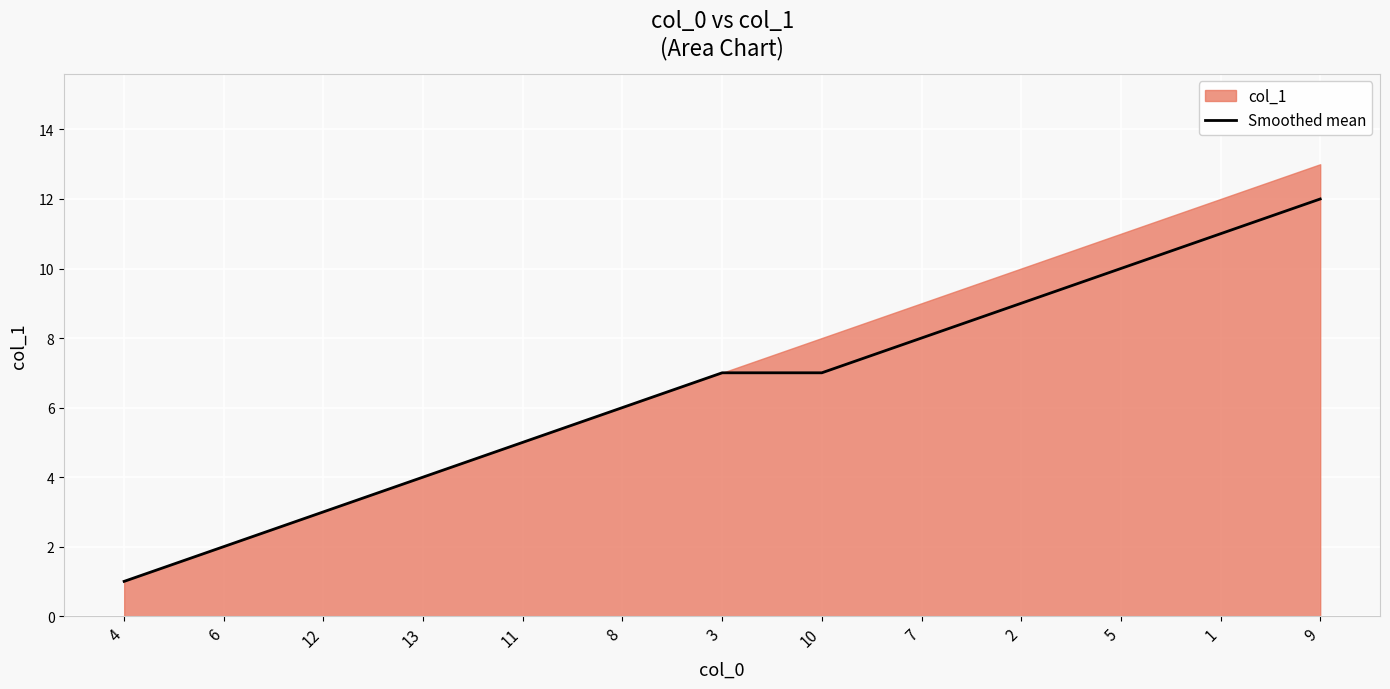

Rank the categories by value from lowest to highest.

4, 6, 12, 13, 11, 8, 3, 10, 7, 2, 5, 1, 9